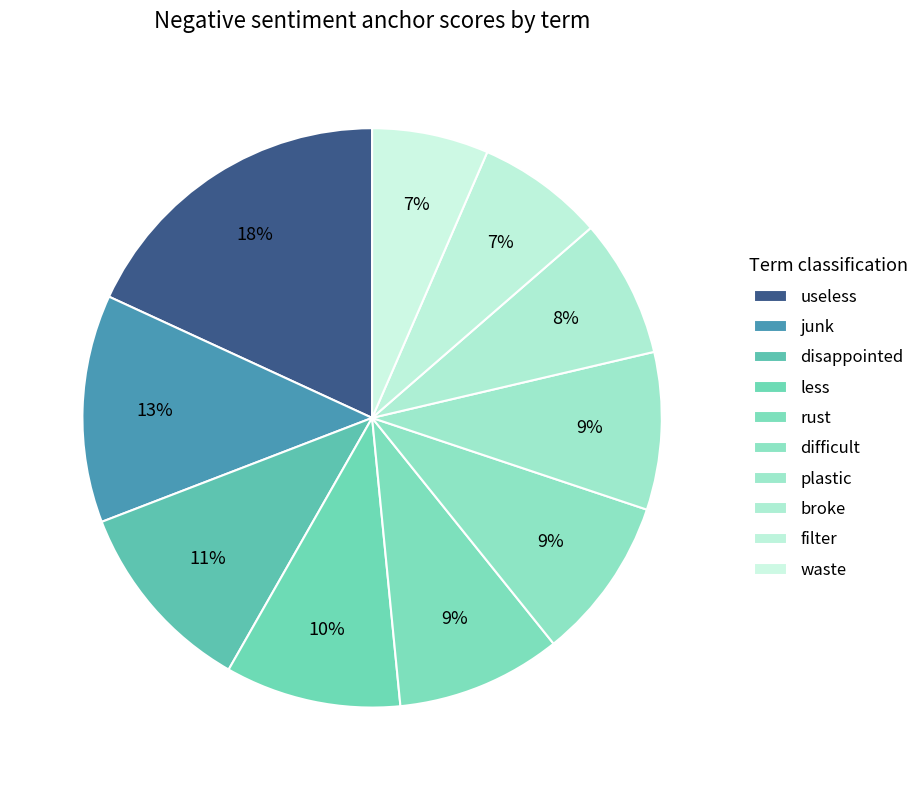

How many segments does this pie chart have?

10